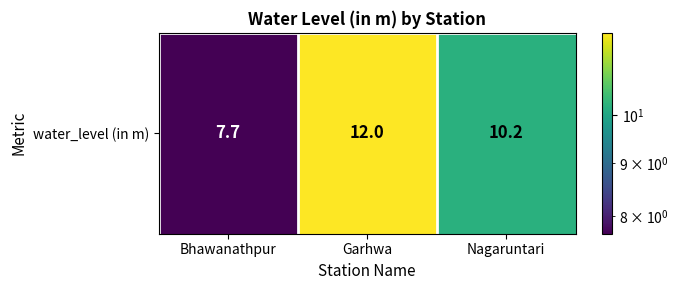

Rank the categories by value from lowest to highest.

Bhawanathpur, Nagaruntari, Garhwa